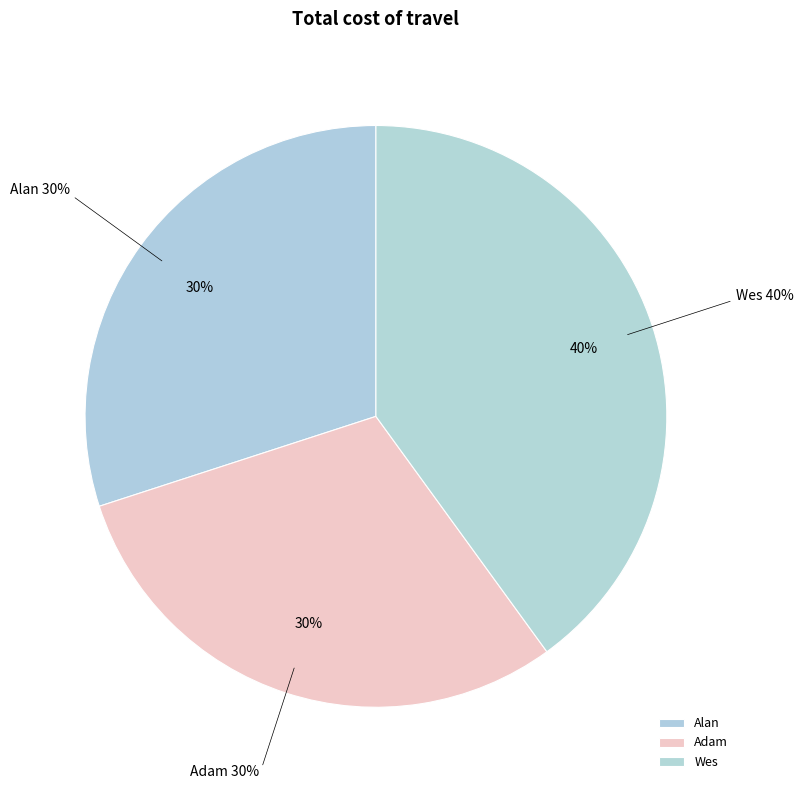

What is the ratio of the value at Wes to the value at Adam?

1.3